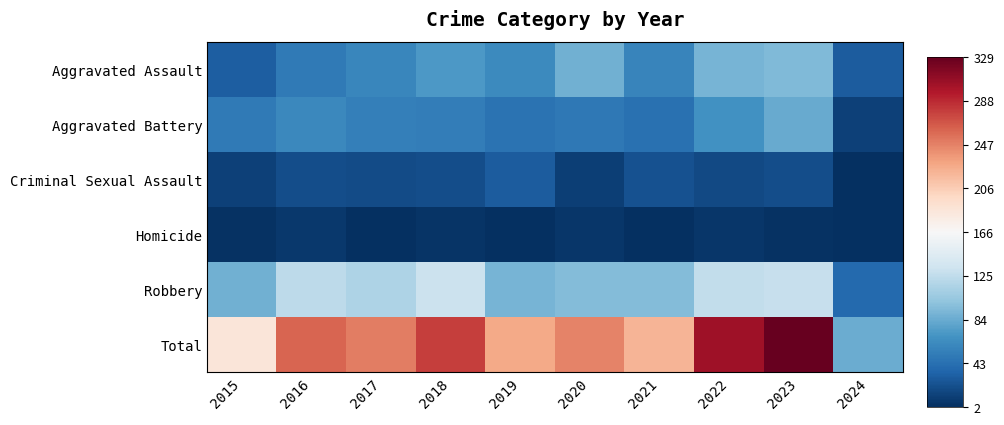

What is the difference between the highest and lowest values at 2016?

253